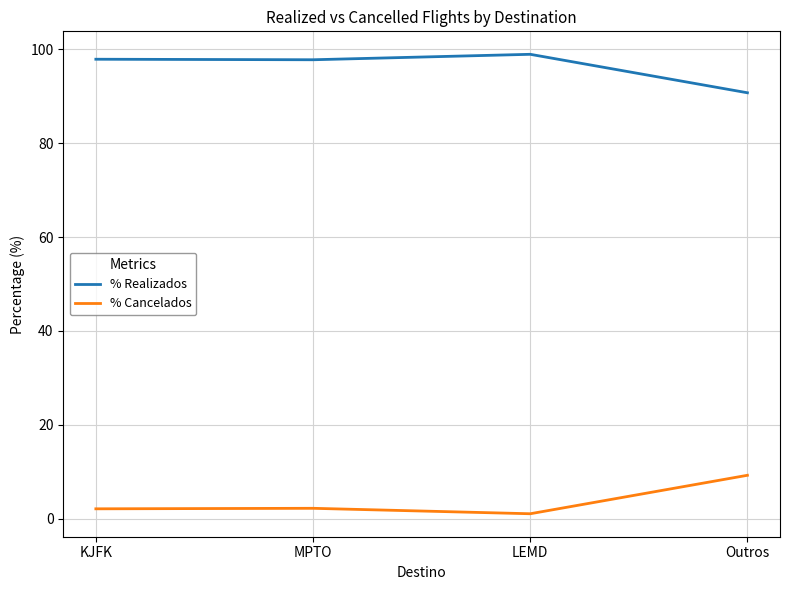

The value of % Realizados at KJFK is 65.0. True or false?

False